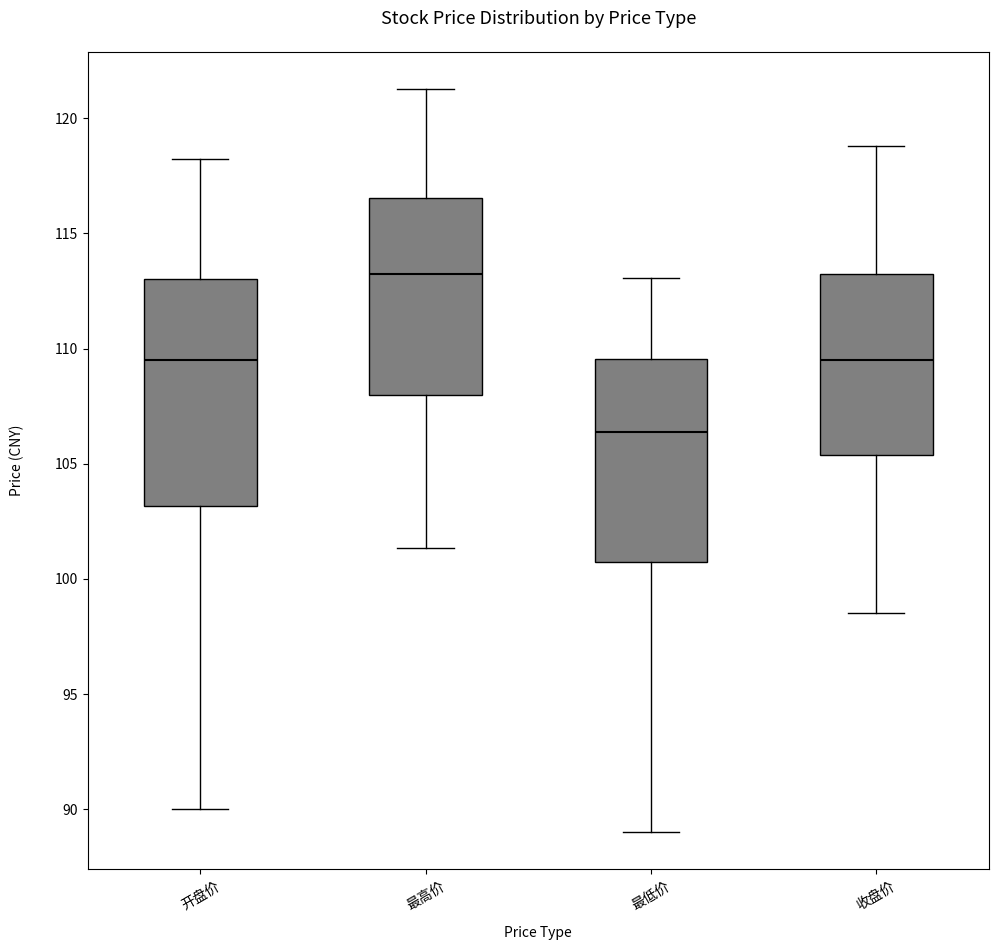

Reading left to right, read every box against the y-axis: the position of its median line, the range the box covers, and the ends of its whiskers. The values are not printed on the chart, so give them approximately, as read against the axis.

开盘价: median 109.5, box 103.0 to 113.0, whiskers 90.0 to 118.0
最高价: median 113.0, box 108.0 to 116.5, whiskers 101.5 to 121.5
最低价: median 106.5, box 100.5 to 109.5, whiskers 89.0 to 113.0
收盘价: median 109.5, box 105.5 to 113.0, whiskers 98.5 to 119.0